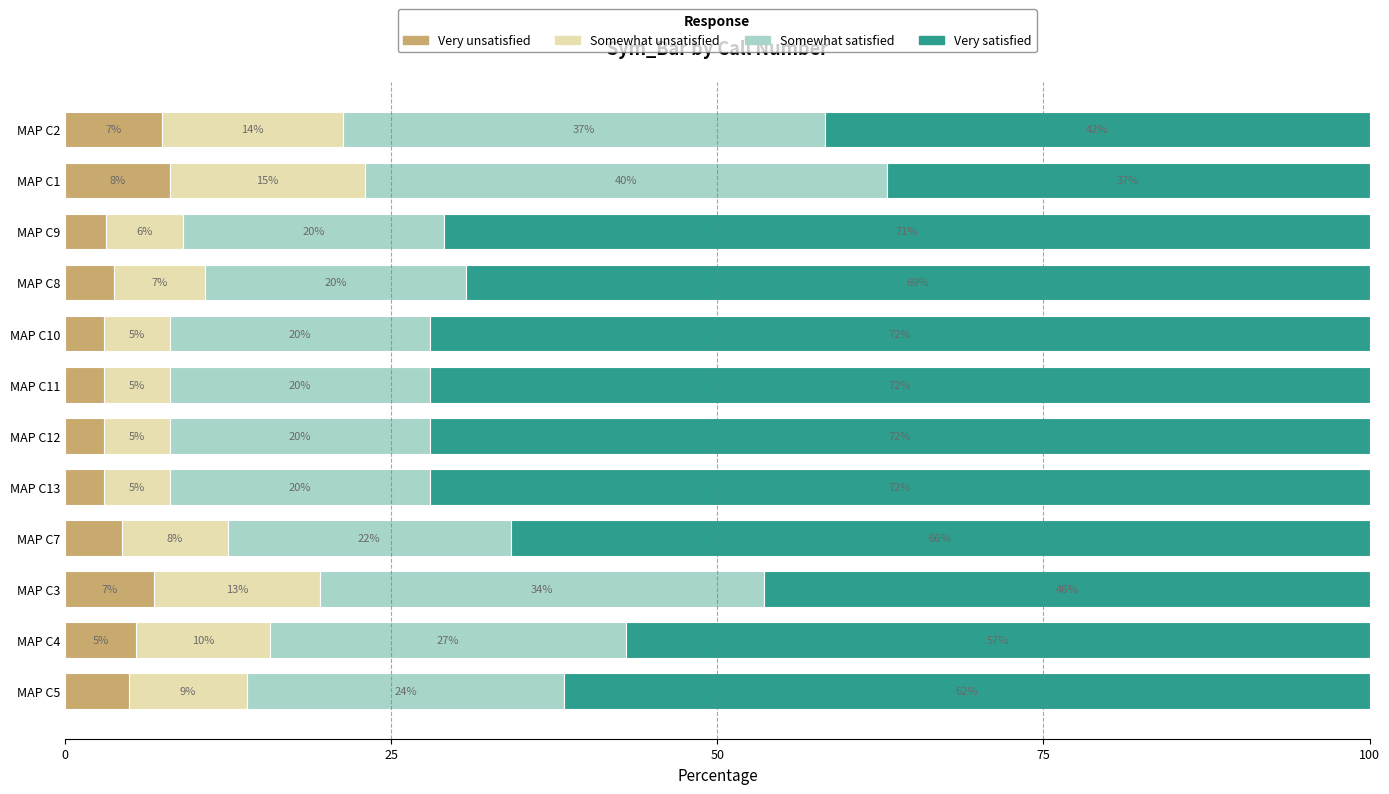

What is the minimum value for Very unsatisfied?

3.0